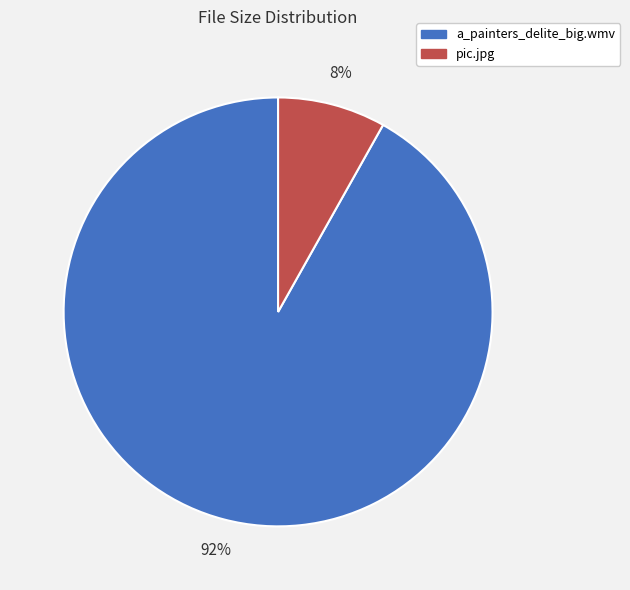

Which slice is the largest?

a_painters_delite_big.wmv